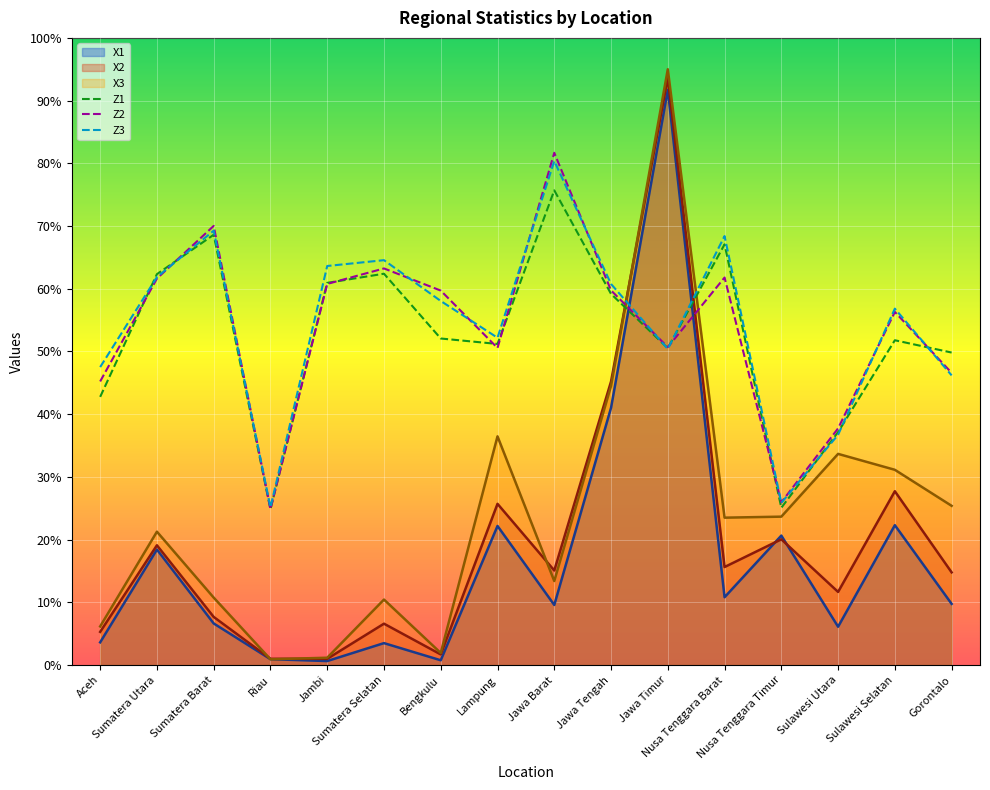

Is the value of Z2 at Jambi greater than the value of Z1 at Sumatera Barat?

No